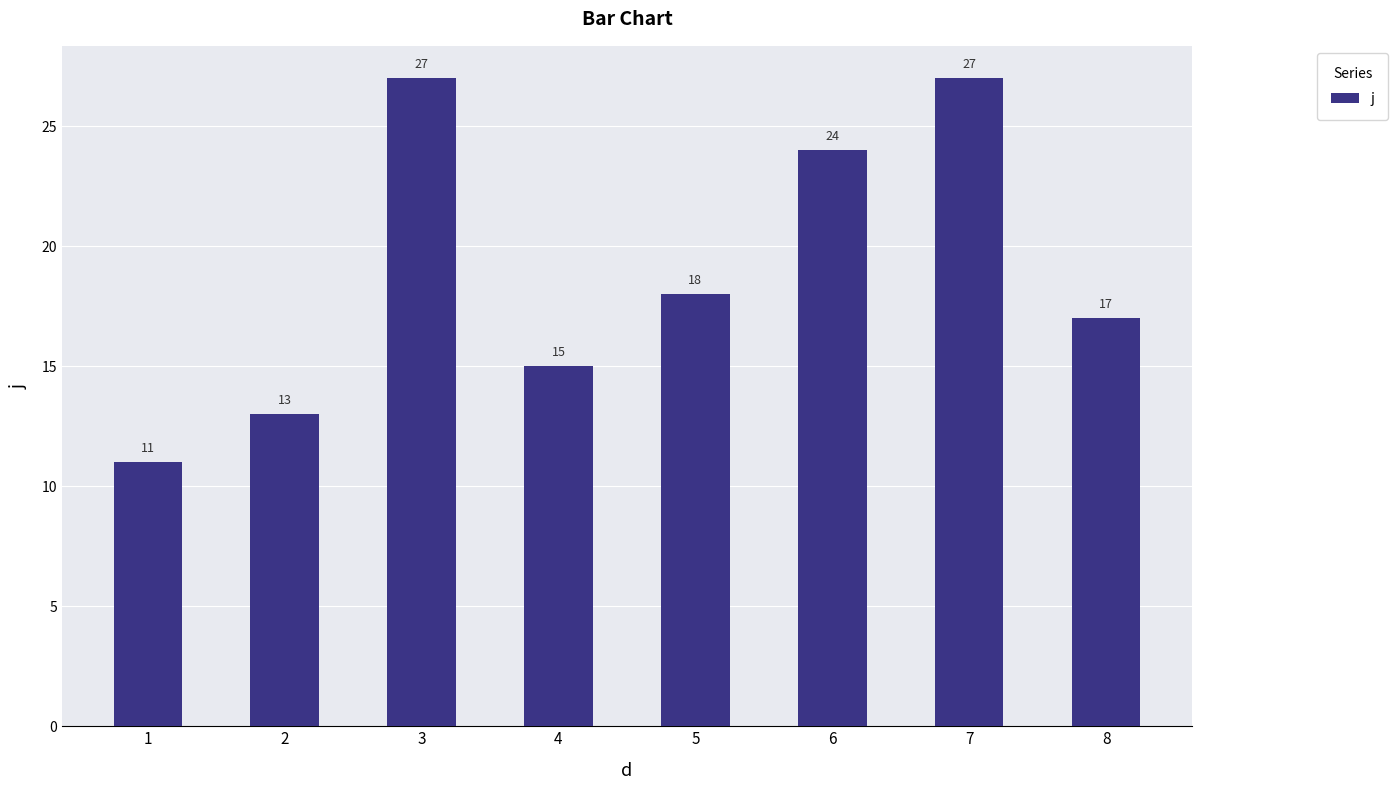

What is the change in value from 3 to 6?

-3